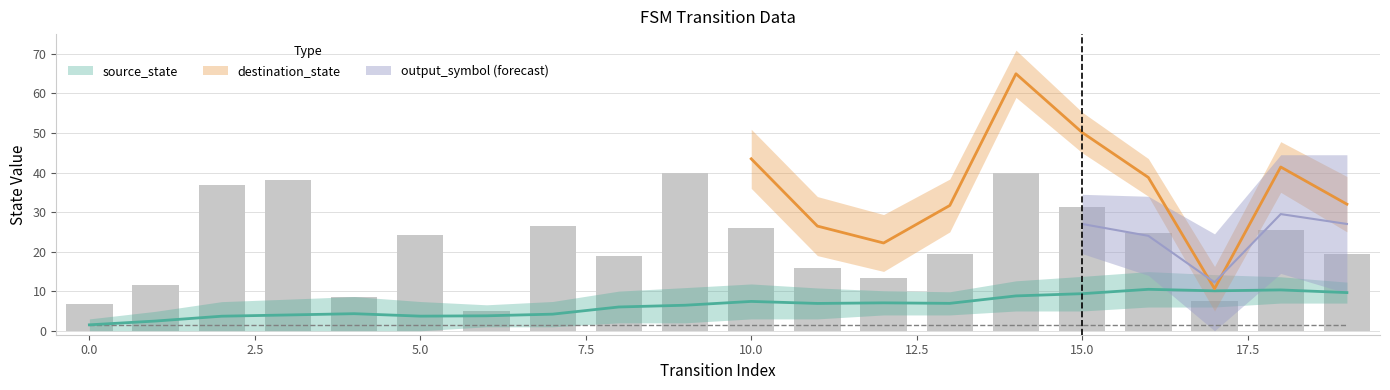

Does the chart contain stacked bars?

No